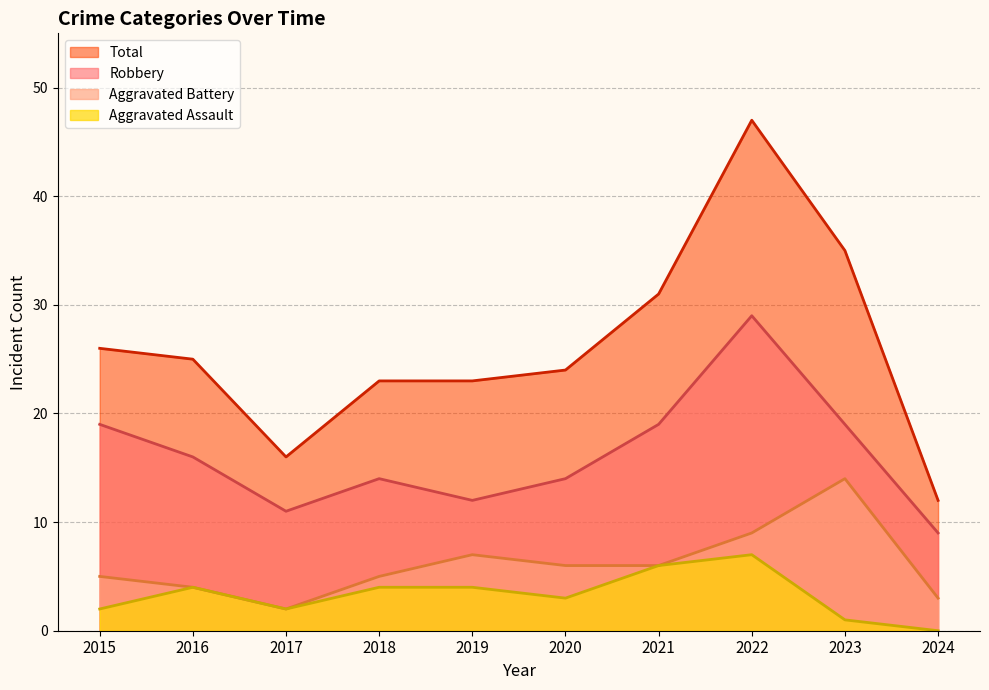

What is the value of the Robbery point at the 8th from the left?

29